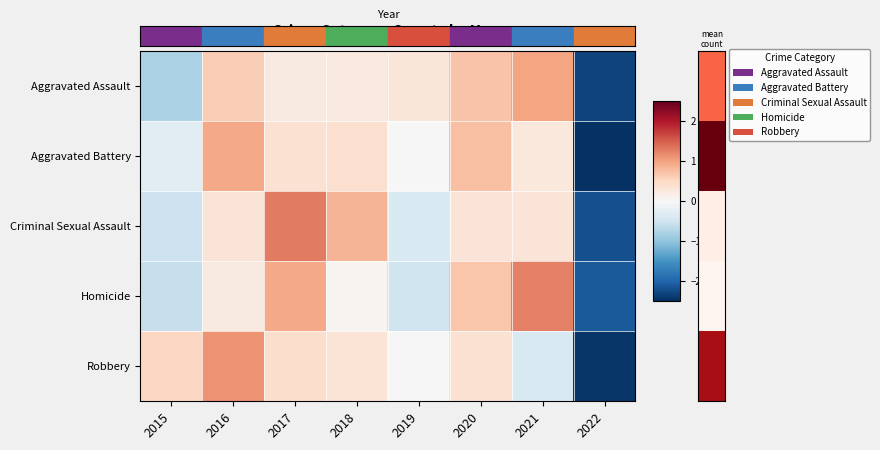

Reading right to left, what are all the values shown in this chart?

Aggravated Assault: 2022=-2.3	2021=1.0	2020=0.7	2019=0.3	2018=0.2	2017=0.2	2016=0.6	2015=-0.8
Aggravated Battery: 2022=-2.5	2021=0.3	2020=0.8	2019=-0.0	2018=0.4	2017=0.4	2016=0.9	2015=-0.3
Criminal Sexual Assault: 2022=-2.2	2021=0.3	2020=0.3	2019=-0.4	2018=0.8	2017=1.3	2016=0.3	2015=-0.5
Homicide: 2022=-2.1	2021=1.3	2020=0.7	2019=-0.5	2018=0.1	2017=0.9	2016=0.2	2015=-0.6
Robbery: 2022=-2.4	2021=-0.4	2020=0.4	2019=-0.0	2018=0.3	2017=0.4	2016=1.1	2015=0.5